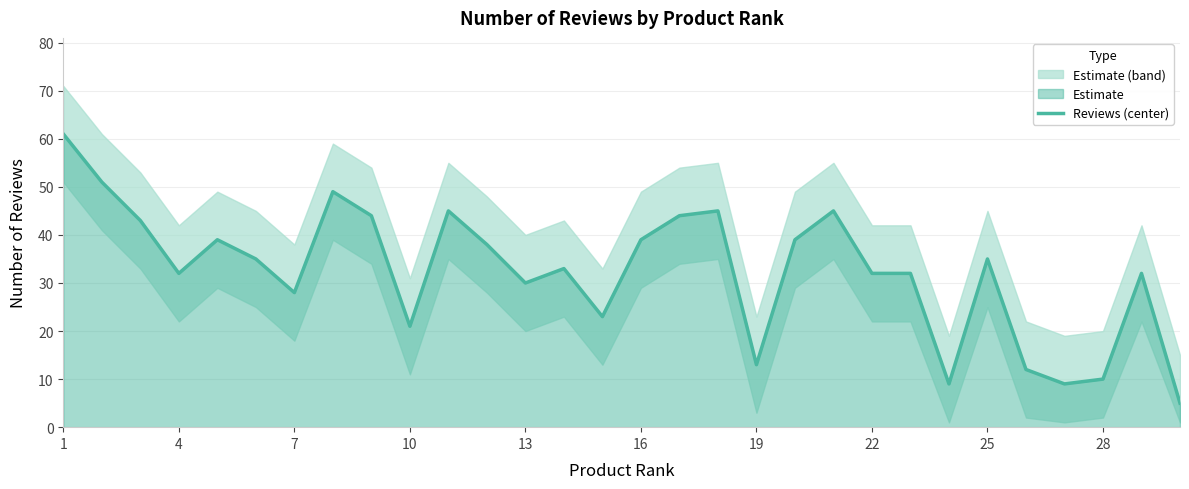

What is the average value?

32